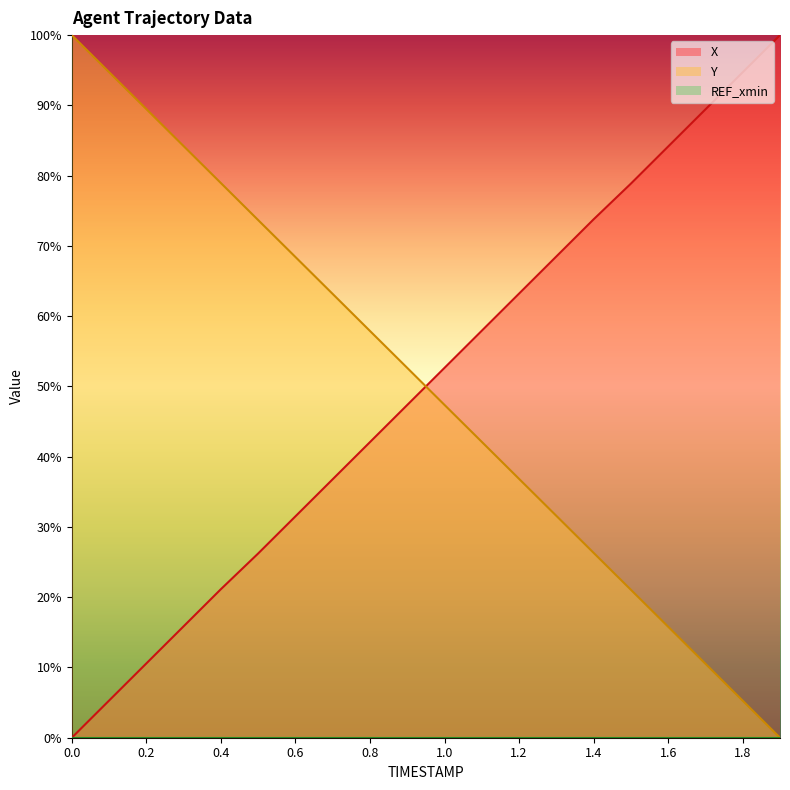

What is the sum of all Y values?

1000.0